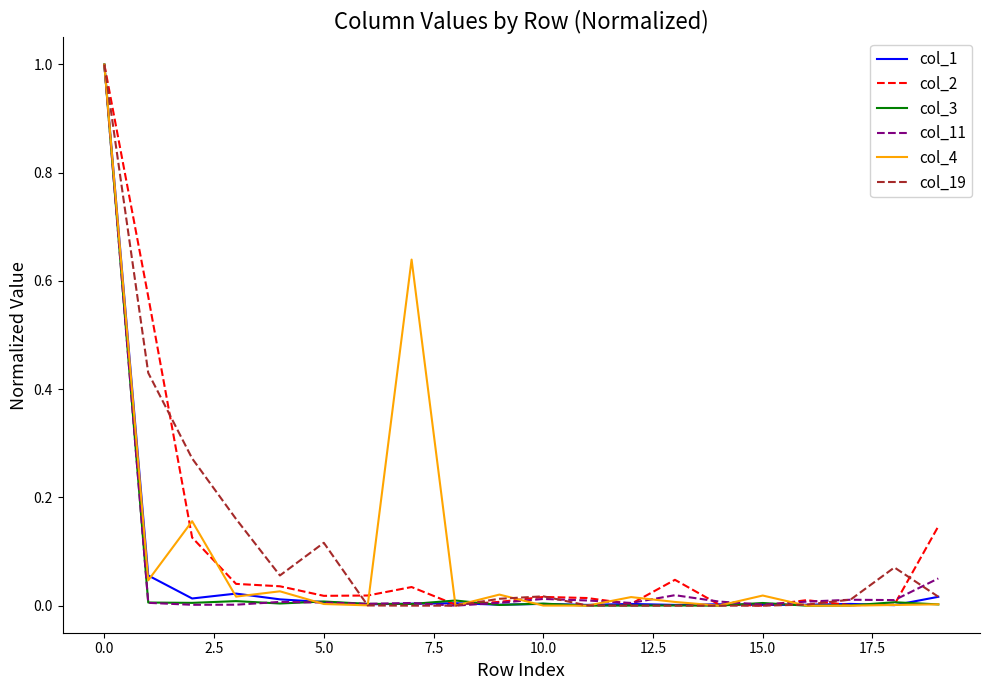

What is the maximum value for col_19?

1.0